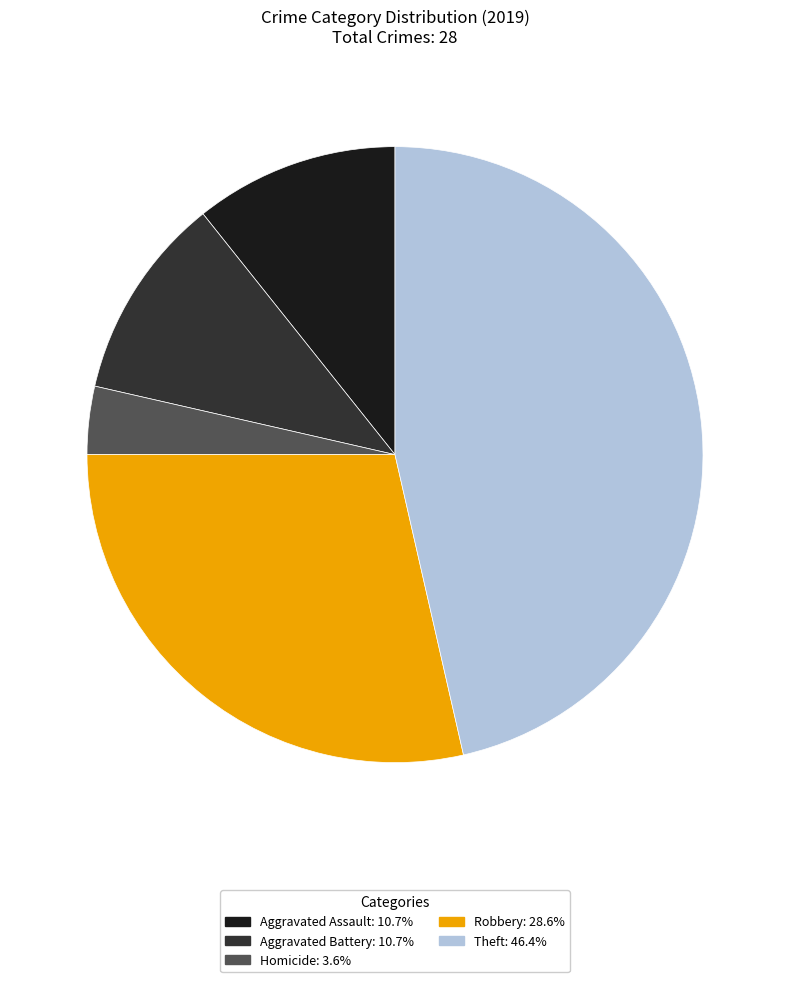

Is there any slice that represents more than half of the pie?

No